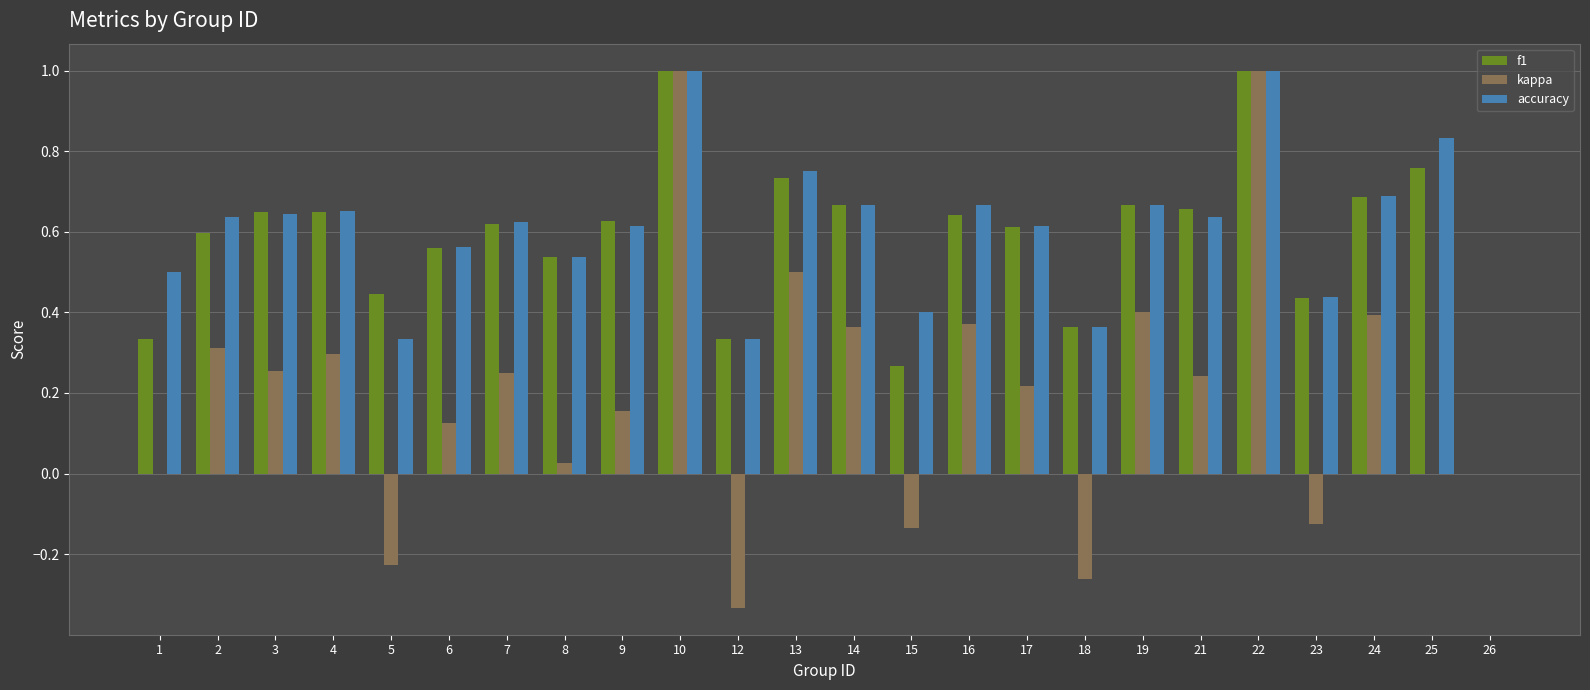

Which series changed the most between 3 and 14?

kappa